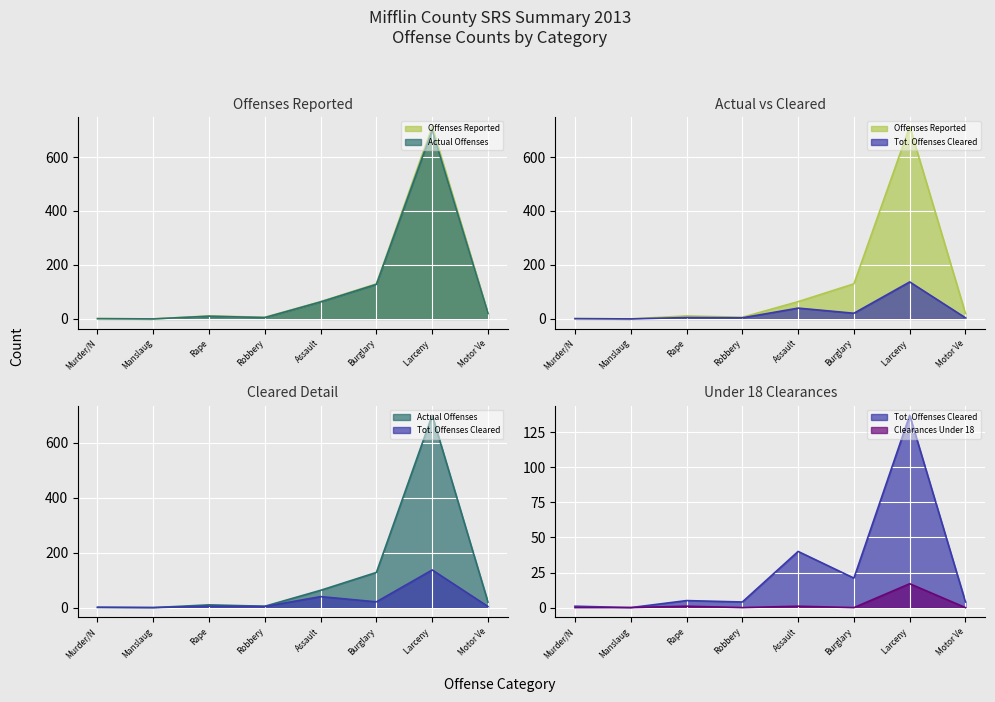

How many lines are shown in the chart?

4